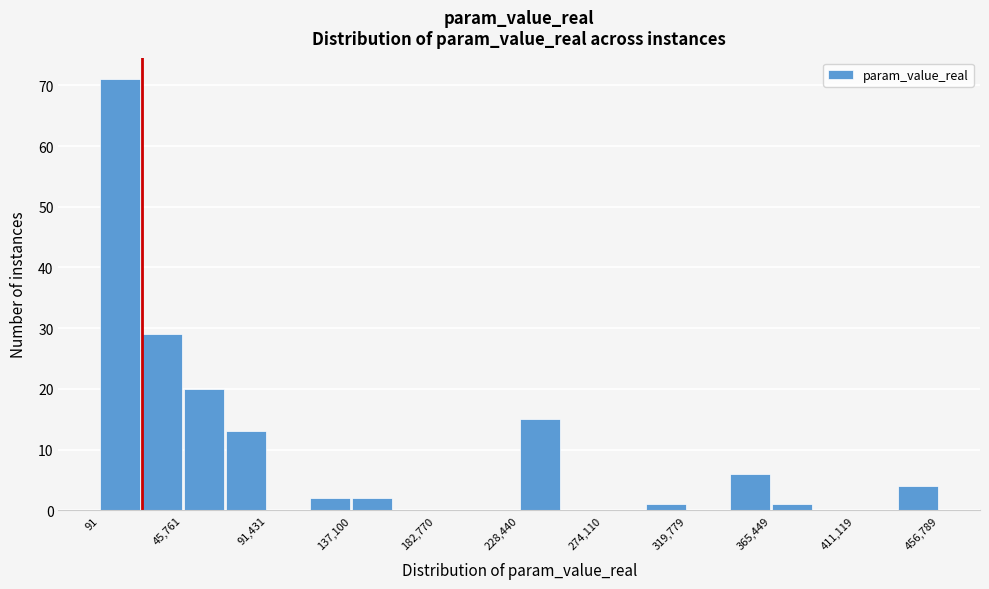

Reading left to right, list every bar in this chart as the range it spans on the x-axis followed by its height. Neither the bar edges nor the heights are printed on the chart, so give them approximately, as read against the axes.

0 to 25000: 71
25000 to 45000: 29
45000 to 70000: 20
70000 to 90000: 13
90000 to 115000: 0
115000 to 135000: 2
135000 to 160000: 2
160000 to 185000: 0
185000 to 205000: 0
205000 to 230000: 0
230000 to 250000: 15
250000 to 275000: 0
275000 to 295000: 0
295000 to 320000: 1
320000 to 345000: 0
345000 to 365000: 6
365000 to 390000: 1
390000 to 410000: 0
410000 to 435000: 0
435000 to 455000: 4